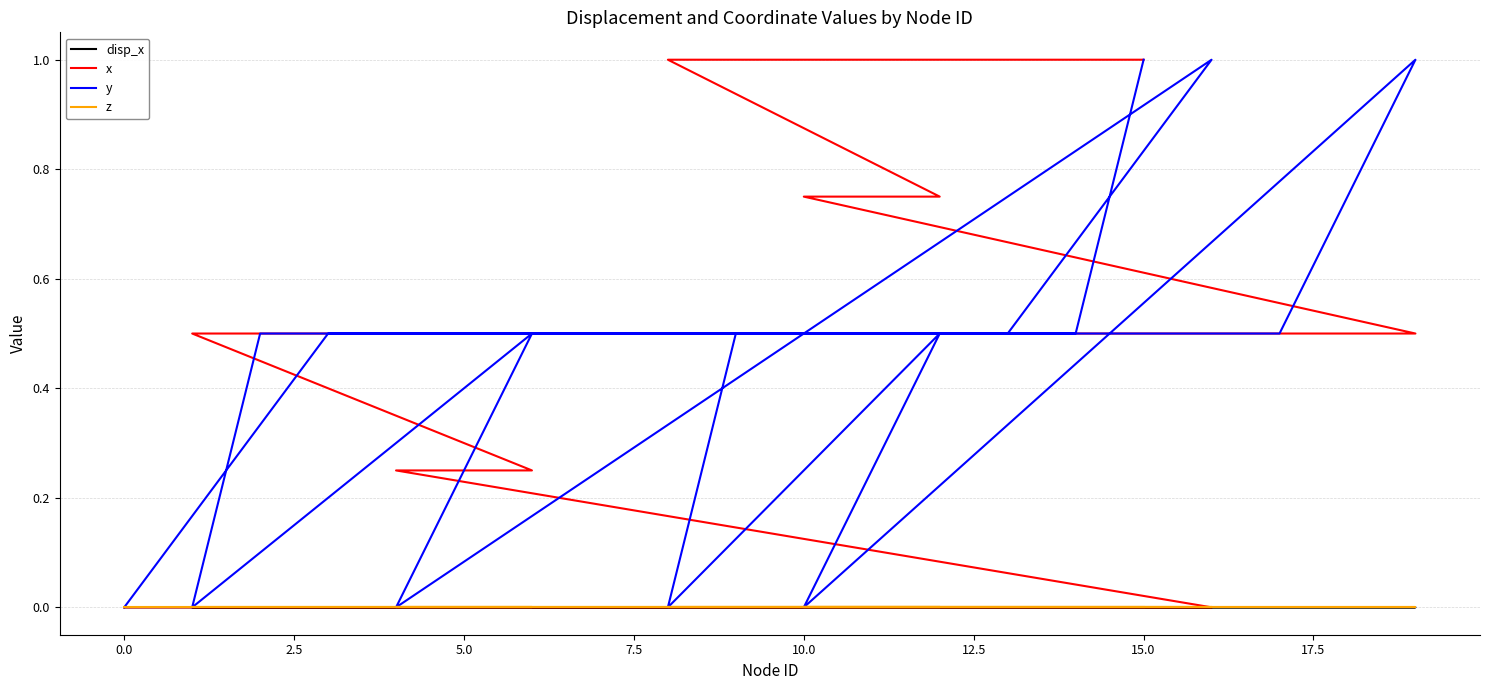

Which series has the widest spread of values?

x